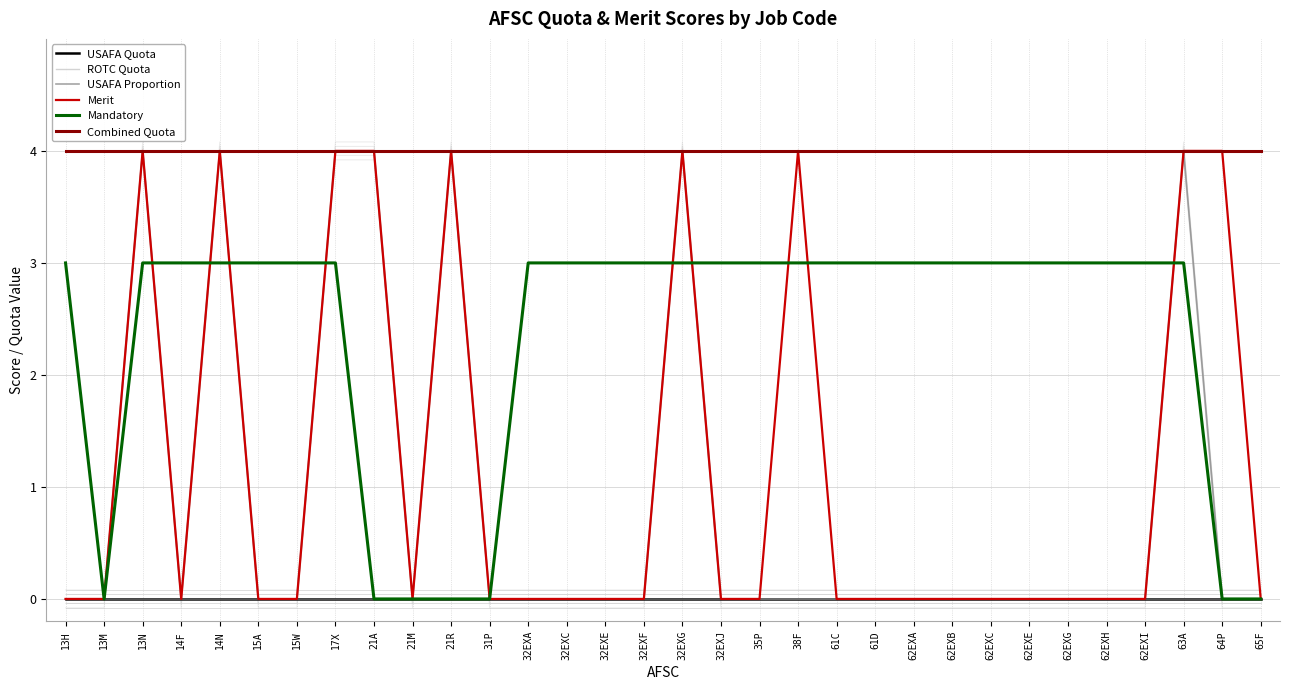

At 15W, list the series in order from largest to smallest.

Combined Quota, Mandatory, USAFA Quota, ROTC Quota, USAFA Proportion, Merit